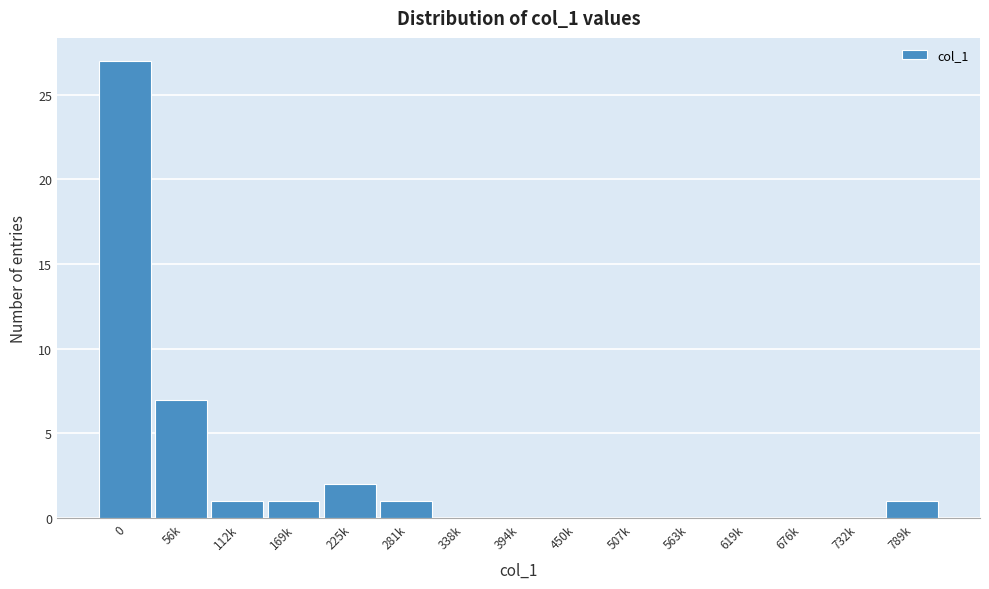

Reading right to left, extract all data points from this chart.

789k=1	732k=0	676k=0	619k=0	563k=0	507k=0	450k=0	394k=0	338k=0	281k=1	225k=2	169k=1	112k=1	56k=7	0=27